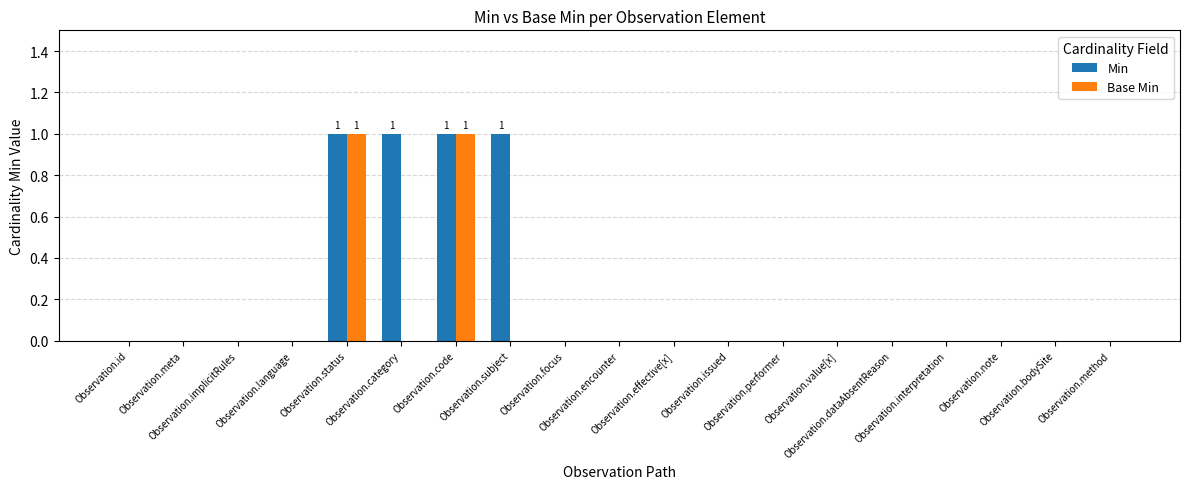

Which series has the largest total across all categories?

Min